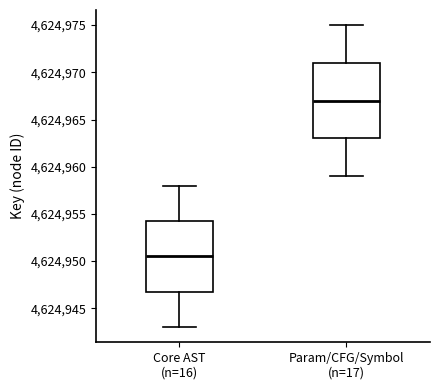

Which box is the tallest, from its lower edge to its upper edge?

Param/CFG/Symbol (n=17)